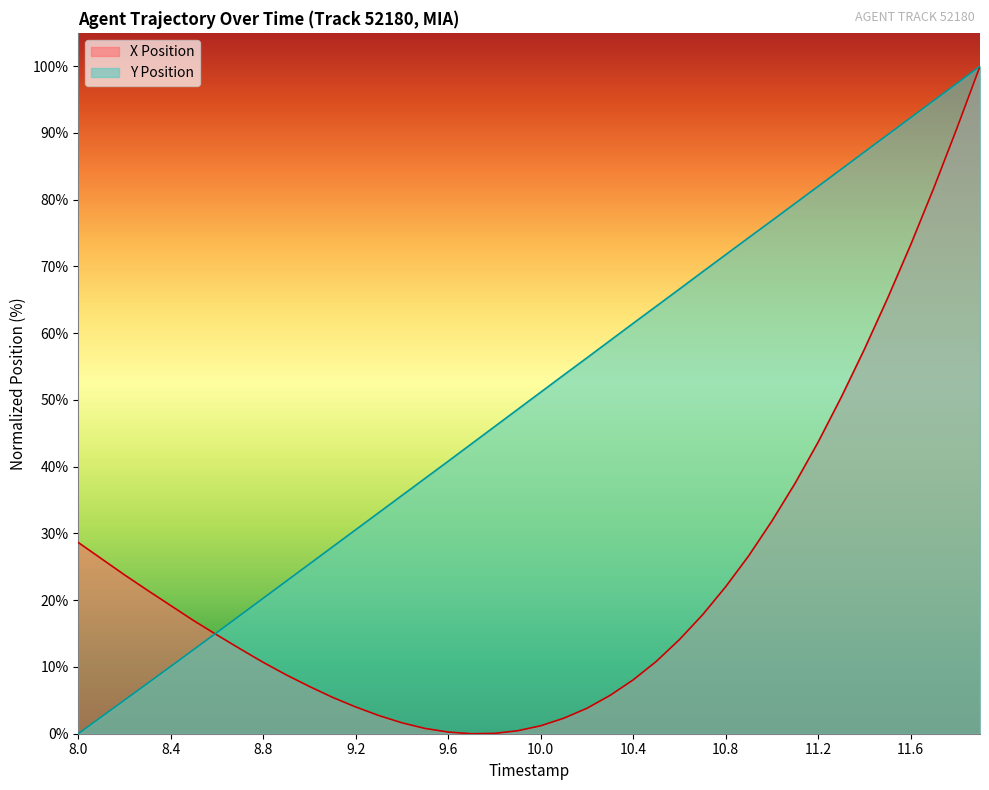

Reading left to right, extract all data points from this chart.

X Position: 28.6	26.2	23.8	21.5	19.2	16.9	14.8	12.7	10.7	8.8	7.1	5.4	4.0	2.7	1.6	0.8	0.2	0.0	0.0	0.4	1.2	2.3	3.8	5.7	8.1	10.8	14.1	17.8	22.0	26.7	31.9	37.5	43.7	50.4	57.6	65.2	73.2	81.7	90.7	100.0
Y Position: 0.0	2.5	5.0	7.6	10.1	12.6	15.2	17.7	20.3	22.9	25.4	28.0	30.6	33.1	35.7	38.3	40.8	43.4	46.0	48.6	51.2	53.7	56.3	58.9	61.5	64.0	66.6	69.2	71.8	74.3	76.9	79.4	82.0	84.6	87.2	89.7	92.3	94.9	97.4	100.0